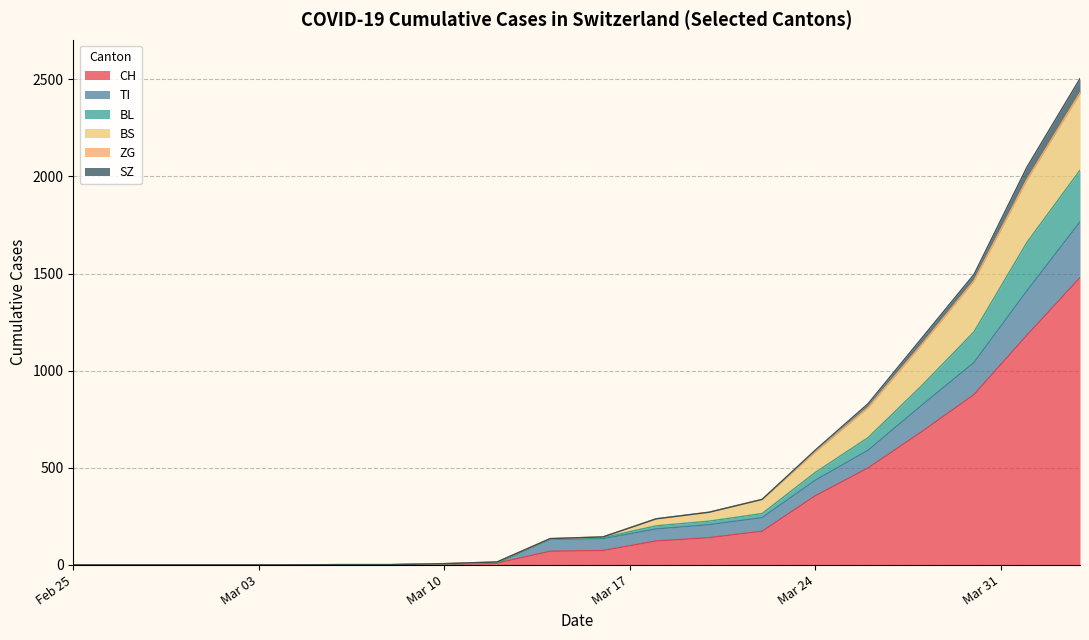

What are all the series names shown in the legend?

CH, TI, BL, BS, ZG, SZ